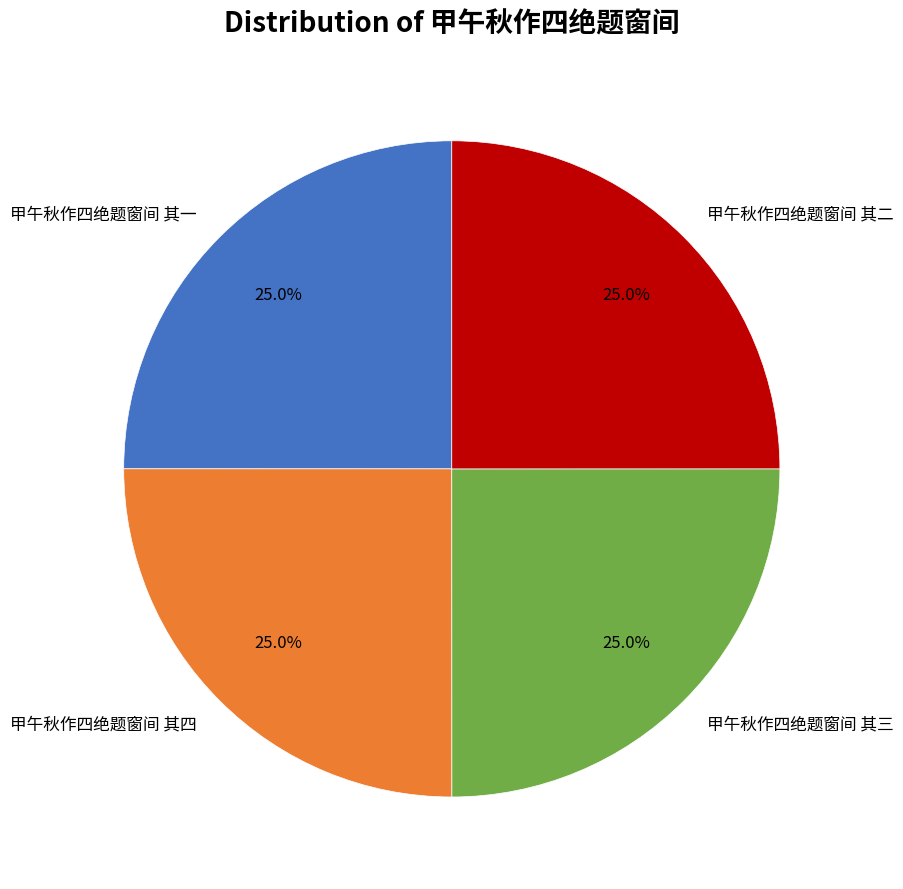

To the nearest percent, what is the combined percentage of 甲午秋作四绝题窗间 其二 and 甲午秋作四绝题窗间 其一?

50%